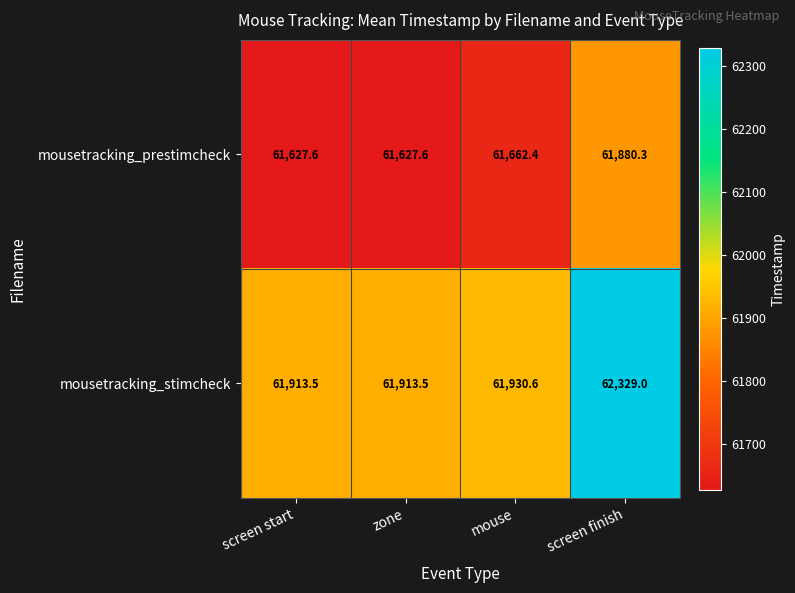

What is the approximate value of mousetracking_stimcheck at screen start?

61913.5